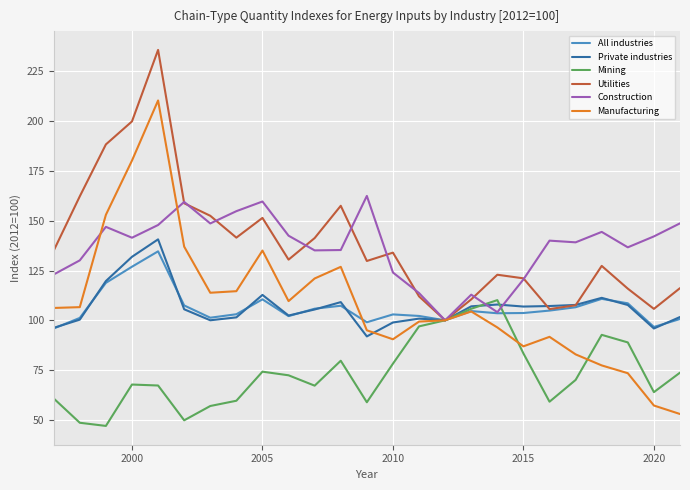

Which series has the largest range (max minus min)?

Manufacturing